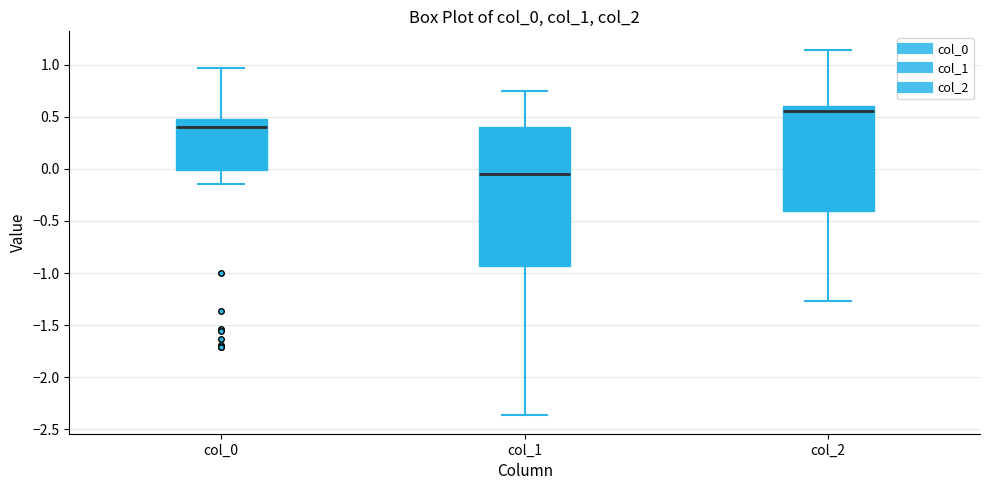

Which box's median line is the highest?

col_2